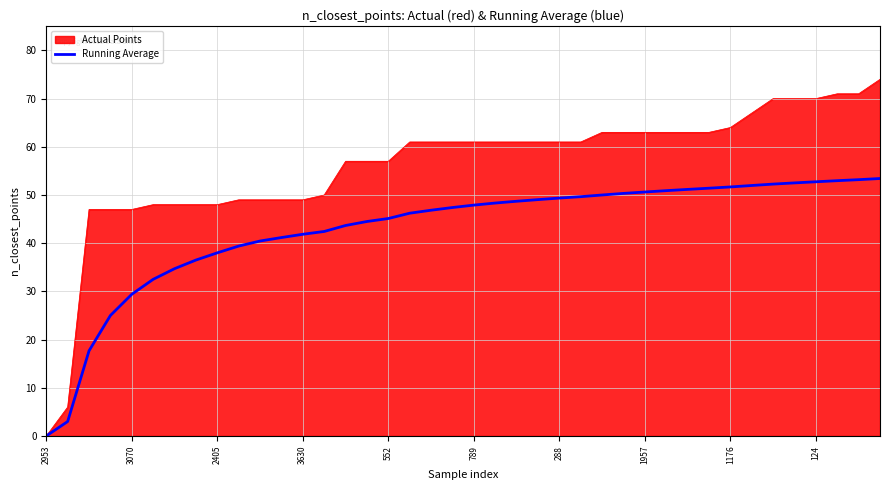

What is the greatest value displayed?

74.0